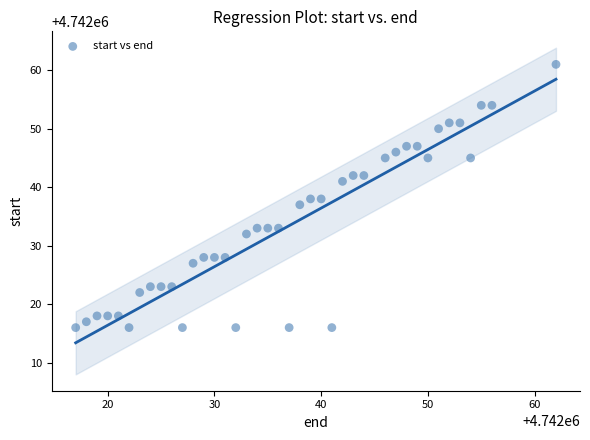

What is the range of X values (max minus min)?

45